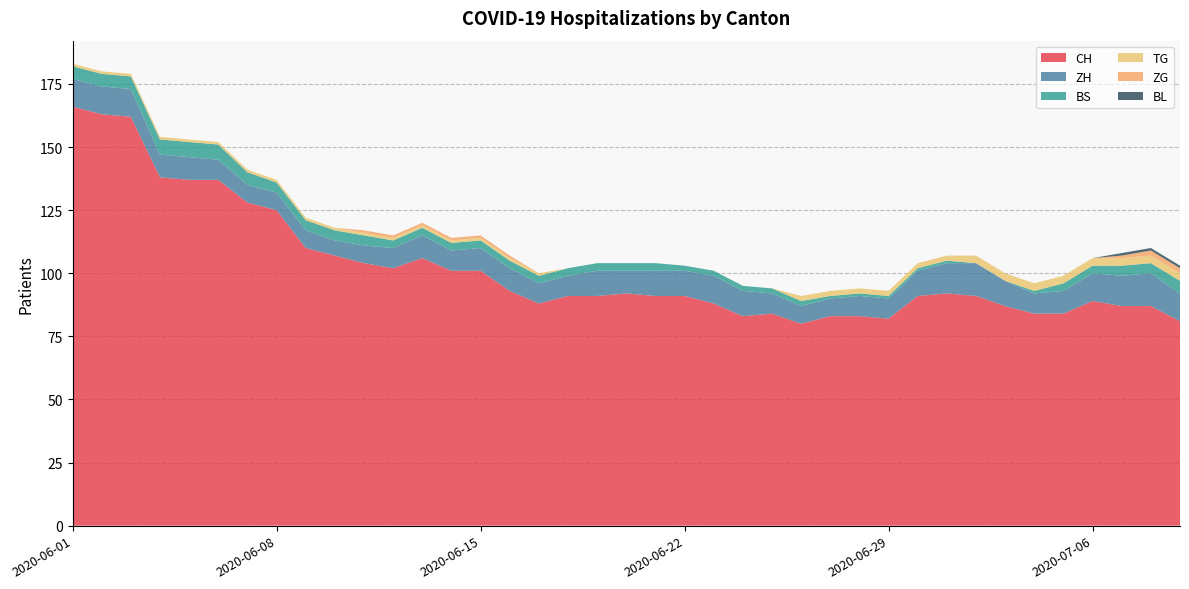

Reading left to right, what are all the values shown in this chart?

CH: 2020-06-01=166	2020-06-02=163	2020-06-03=162	2020-06-04=138	2020-06-05=137	2020-06-06=137	2020-06-07=128	2020-06-08=125	2020-06-09=110	2020-06-10=107	2020-06-11=104	2020-06-12=102	2020-06-13=106	2020-06-14=101	2020-06-15=101	2020-06-16=93	2020-06-17=88	2020-06-18=91	2020-06-19=91	2020-06-20=92	2020-06-21=91	2020-06-22=91	2020-06-23=88	2020-06-24=83	2020-06-25=84	2020-06-26=80	2020-06-27=83	2020-06-28=83	2020-06-29=82	2020-06-30=91	2020-07-01=92	2020-07-02=91	2020-07-03=87	2020-07-04=84	2020-07-05=84	2020-07-06=89	2020-07-07=87	2020-07-08=87	2020-07-09=81	39=82
ZH: 2020-06-01=11	2020-06-02=11	2020-06-03=11	2020-06-04=9	2020-06-05=9	2020-06-06=8	2020-06-07=7	2020-06-08=7	2020-06-09=7	2020-06-10=6	2020-06-11=7	2020-06-12=8	2020-06-13=9	2020-06-14=8	2020-06-15=9	2020-06-16=9	2020-06-17=8	2020-06-18=8	2020-06-19=10	2020-06-20=9	2020-06-21=10	2020-06-22=10	2020-06-23=11	2020-06-24=10	2020-06-25=8	2020-06-26=7	2020-06-27=7	2020-06-28=8	2020-06-29=8	2020-06-30=10	2020-07-01=12	2020-07-02=13	2020-07-03=10	2020-07-04=8	2020-07-05=9	2020-07-06=11	2020-07-07=12	2020-07-08=13	2020-07-09=11	39=12
BS: 2020-06-01=5	2020-06-02=5	2020-06-03=5	2020-06-04=6	2020-06-05=6	2020-06-06=6	2020-06-07=5	2020-06-08=4	2020-06-09=4	2020-06-10=4	2020-06-11=4	2020-06-12=3	2020-06-13=3	2020-06-14=3	2020-06-15=3	2020-06-16=3	2020-06-17=3	2020-06-18=3	2020-06-19=3	2020-06-20=3	2020-06-21=3	2020-06-22=2	2020-06-23=2	2020-06-24=2	2020-06-25=2	2020-06-26=2	2020-06-27=1	2020-06-28=1	2020-06-29=1	2020-06-30=1	2020-07-01=1	2020-07-02=0	2020-07-03=0	2020-07-04=1	2020-07-05=3	2020-07-06=3	2020-07-07=4	2020-07-08=4	2020-07-09=5	39=5
TG: 2020-06-01=1	2020-06-02=1	2020-06-03=1	2020-06-04=1	2020-06-05=1	2020-06-06=1	2020-06-07=1	2020-06-08=1	2020-06-09=1	2020-06-10=1	2020-06-11=1	2020-06-12=1	2020-06-13=1	2020-06-14=1	2020-06-15=1	2020-06-16=1	2020-06-17=1	2020-06-18=0	2020-06-19=0	2020-06-20=0	2020-06-21=0	2020-06-22=0	2020-06-23=0	2020-06-24=0	2020-06-25=0	2020-06-26=2	2020-06-27=2	2020-06-28=2	2020-06-29=2	2020-06-30=2	2020-07-01=2	2020-07-02=3	2020-07-03=3	2020-07-04=3	2020-07-05=3	2020-07-06=3	2020-07-07=3	2020-07-08=3	2020-07-09=3	39=3
ZG: 2020-06-01=0	2020-06-02=0	2020-06-03=0	2020-06-04=0	2020-06-05=0	2020-06-06=0	2020-06-07=0	2020-06-08=0	2020-06-09=0	2020-06-10=0	2020-06-11=1	2020-06-12=1	2020-06-13=1	2020-06-14=1	2020-06-15=1	2020-06-16=1	2020-06-17=0	2020-06-18=0	2020-06-19=0	2020-06-20=0	2020-06-21=0	2020-06-22=0	2020-06-23=0	2020-06-24=0	2020-06-25=0	2020-06-26=0	2020-06-27=0	2020-06-28=0	2020-06-29=0	2020-06-30=0	2020-07-01=0	2020-07-02=0	2020-07-03=0	2020-07-04=0	2020-07-05=0	2020-07-06=0	2020-07-07=1	2020-07-08=2	2020-07-09=2	39=2
BL: 2020-06-01=0	2020-06-02=0	2020-06-03=0	2020-06-04=0	2020-06-05=0	2020-06-06=0	2020-06-07=0	2020-06-08=0	2020-06-09=0	2020-06-10=0	2020-06-11=0	2020-06-12=0	2020-06-13=0	2020-06-14=0	2020-06-15=0	2020-06-16=0	2020-06-17=0	2020-06-18=0	2020-06-19=0	2020-06-20=0	2020-06-21=0	2020-06-22=0	2020-06-23=0	2020-06-24=0	2020-06-25=0	2020-06-26=0	2020-06-27=0	2020-06-28=0	2020-06-29=0	2020-06-30=0	2020-07-01=0	2020-07-02=0	2020-07-03=0	2020-07-04=0	2020-07-05=0	2020-07-06=0	2020-07-07=1	2020-07-08=1	2020-07-09=1	39=1